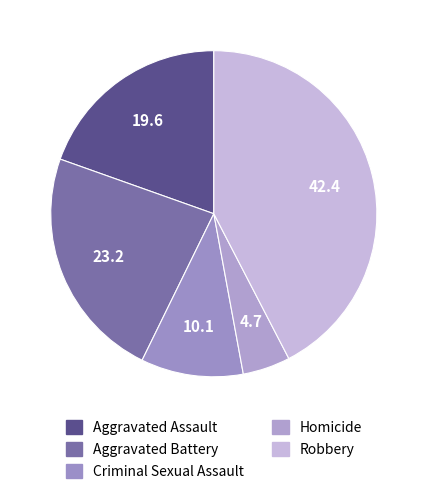

To the nearest percent, what is the combined percentage of Criminal Sexual Assault and Aggravated Assault?

30%